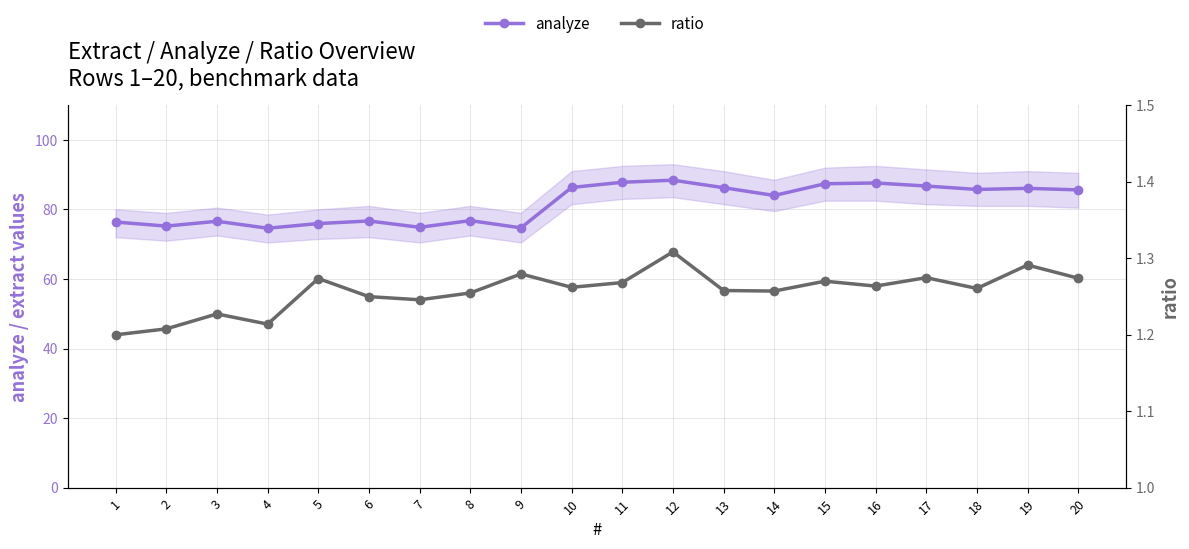

The ratio series shows 1.3 at 19. True or false?

True